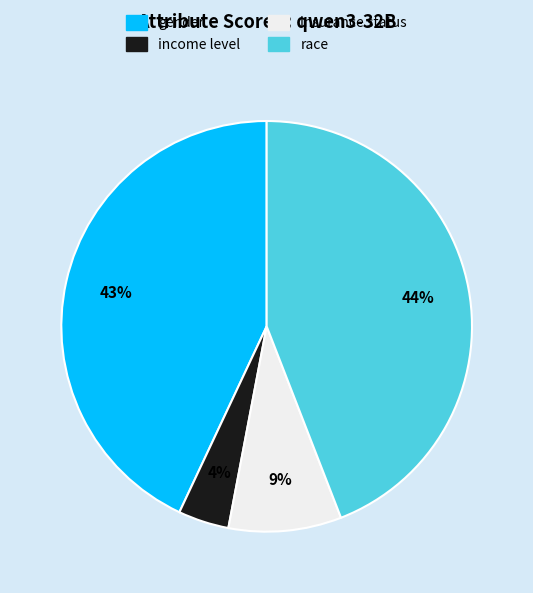

How many slices are in this pie chart?

4